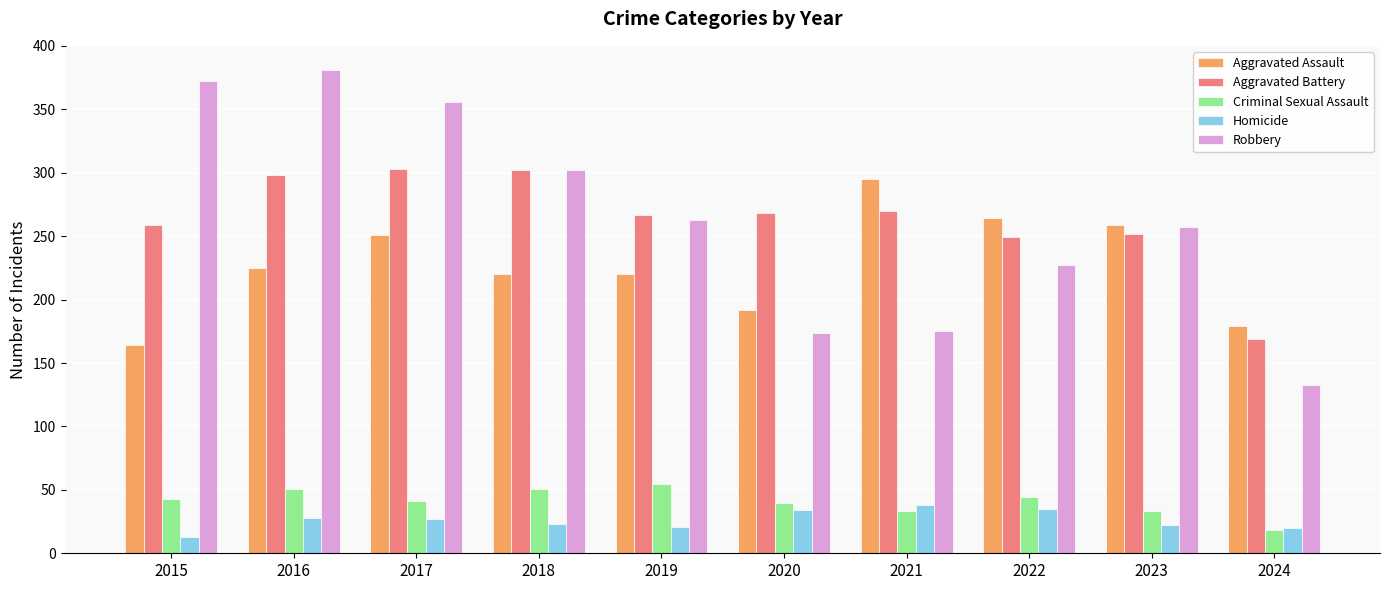

What is the minimum value for Aggravated Assault?

164